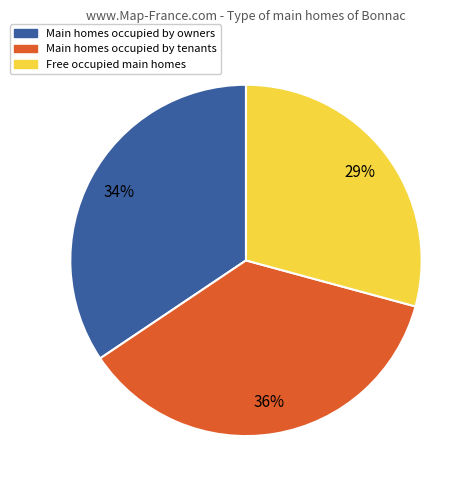

Approximately how many times larger is the value at Main homes occupied by tenants compared to Main homes occupied by owners?

1.1